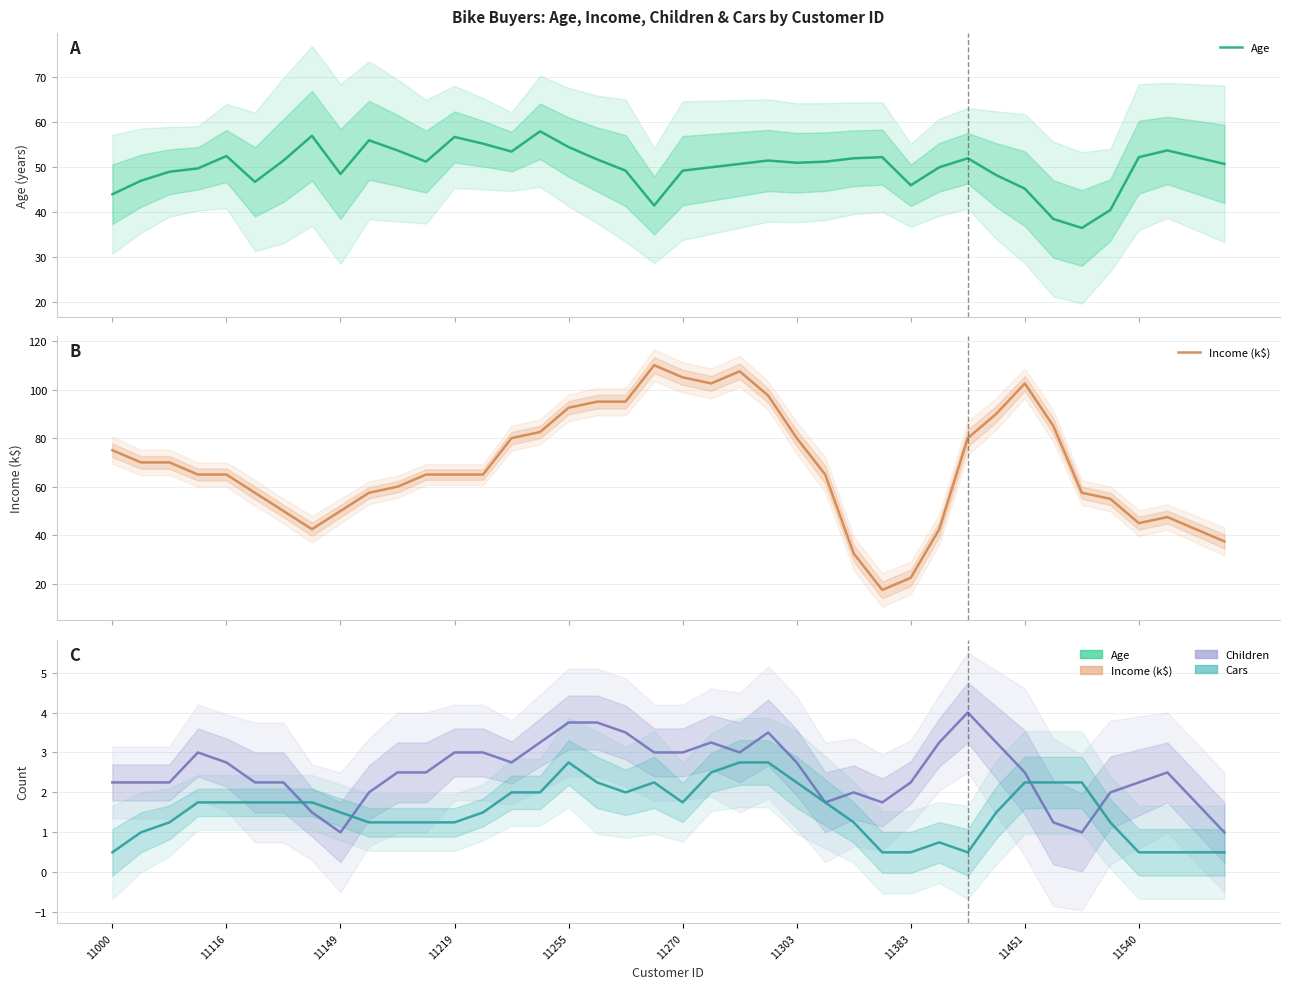

What is the value of the Age point at the 20th from the left?

41.5